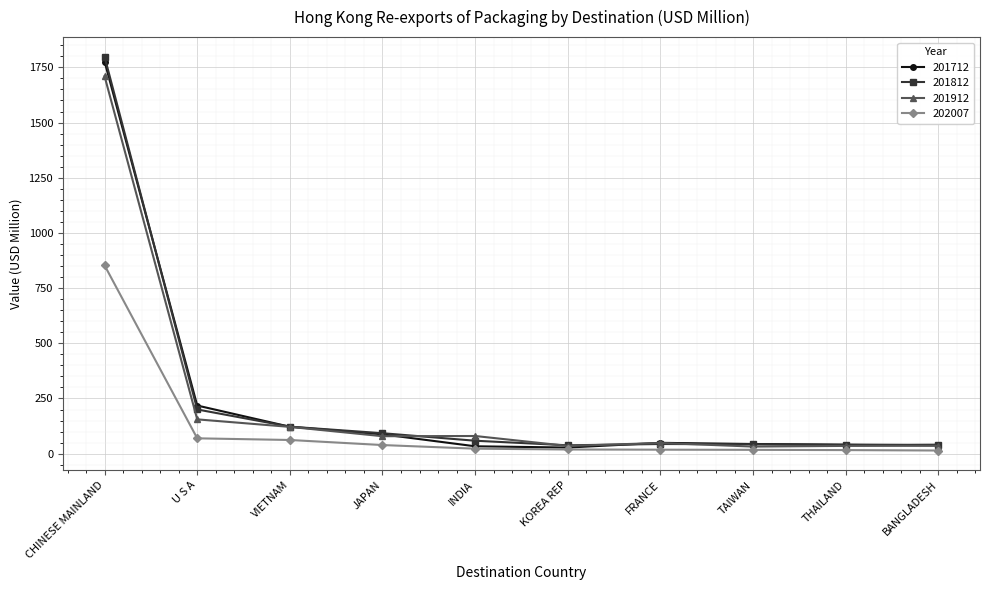

Is the value of 201812 at KOREA REP greater than the value of 201712 at JAPAN?

No